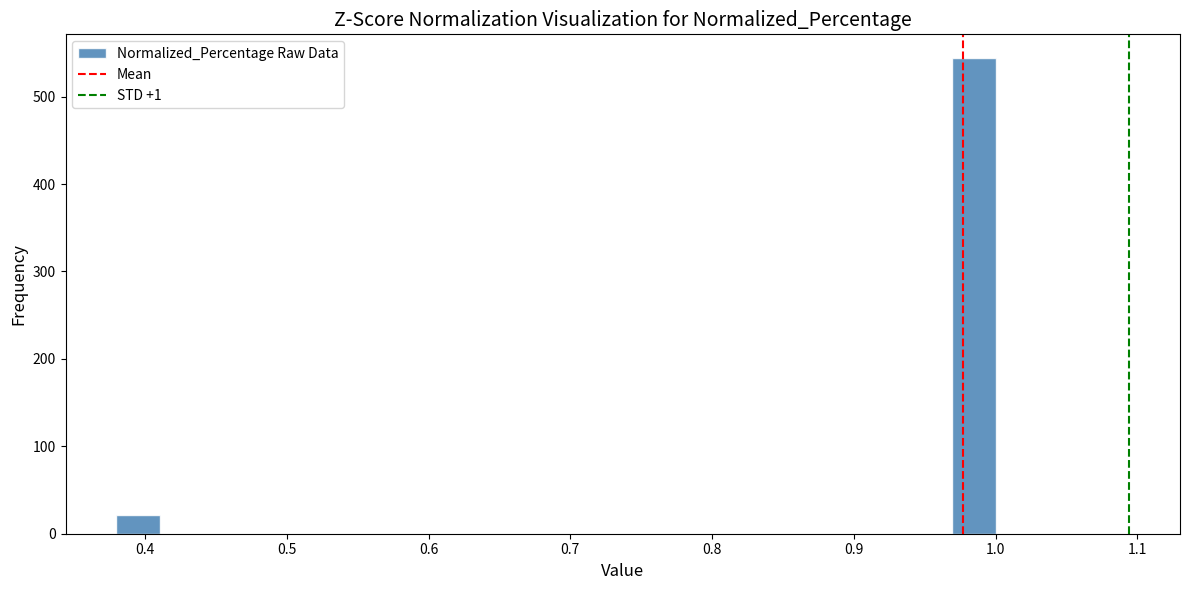

Read against the x-axis, roughly where is the centre of the tallest bar?

0.98